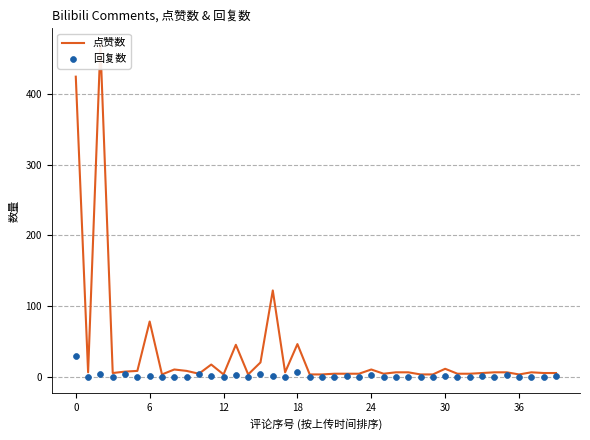

Which series has the largest Y range (max minus min)?

点赞数